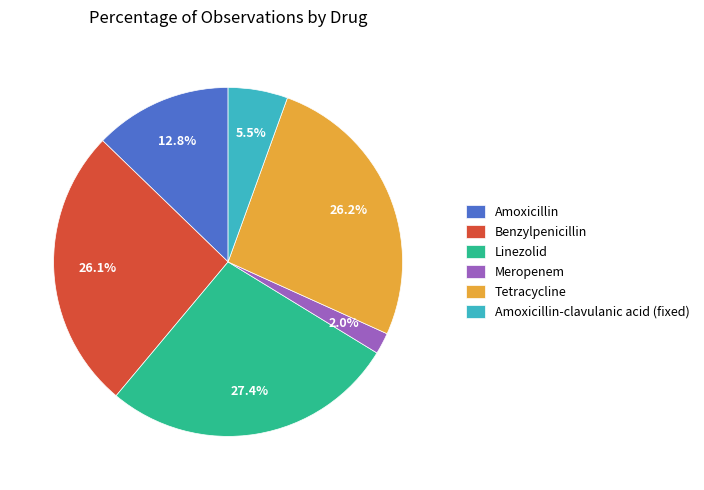

How many slices are in this pie chart?

6